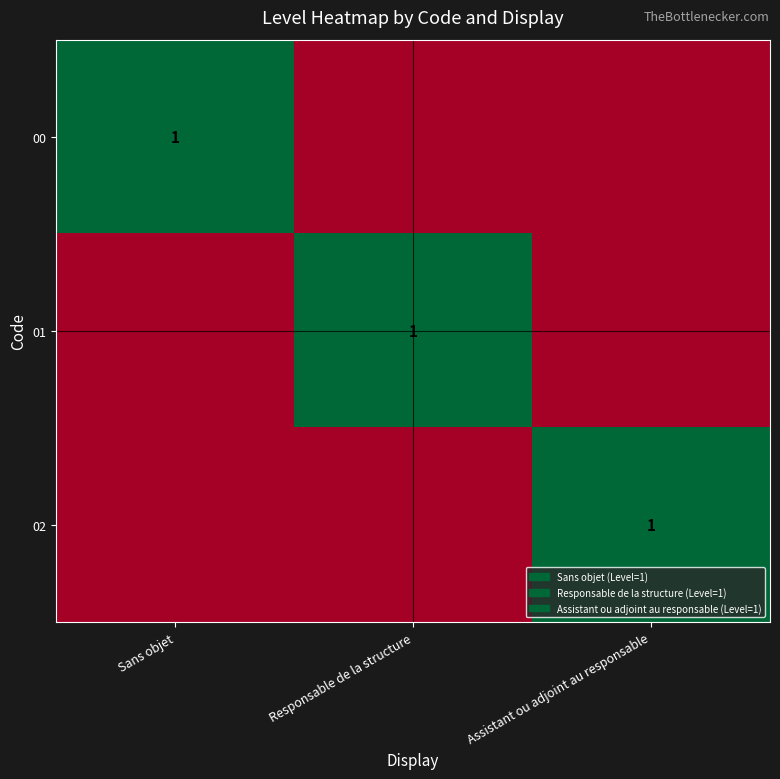

True or false: 02 has a value of 1 at Assistant ou adjoint au responsable.

True